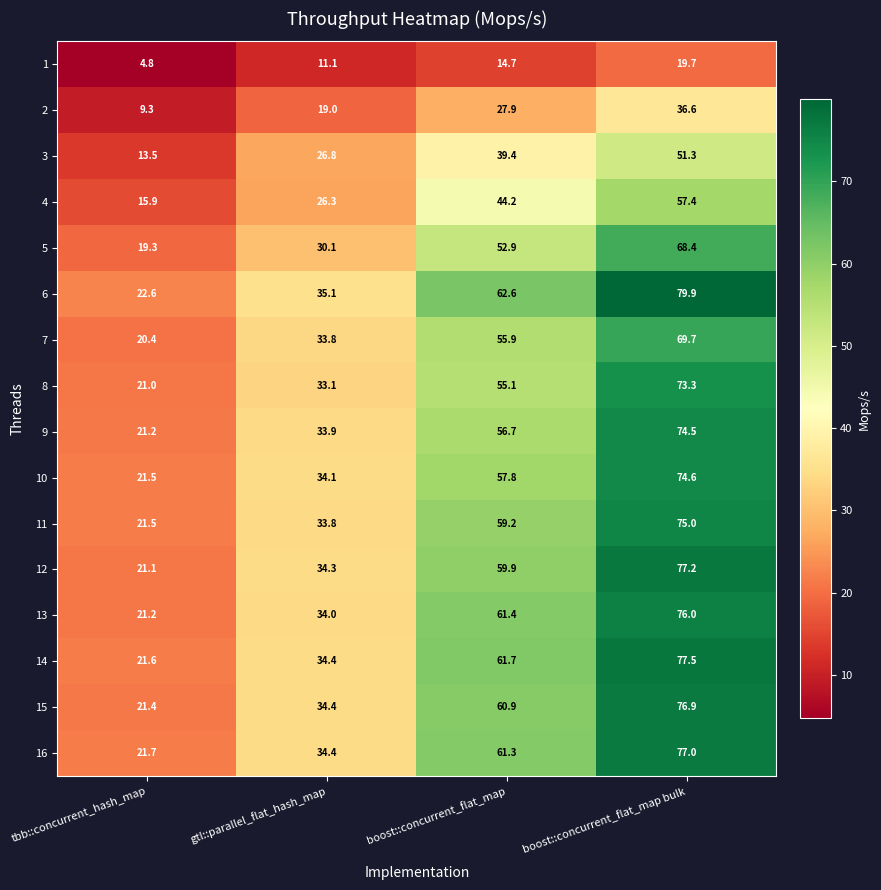

How many series are shown in this chart?

16